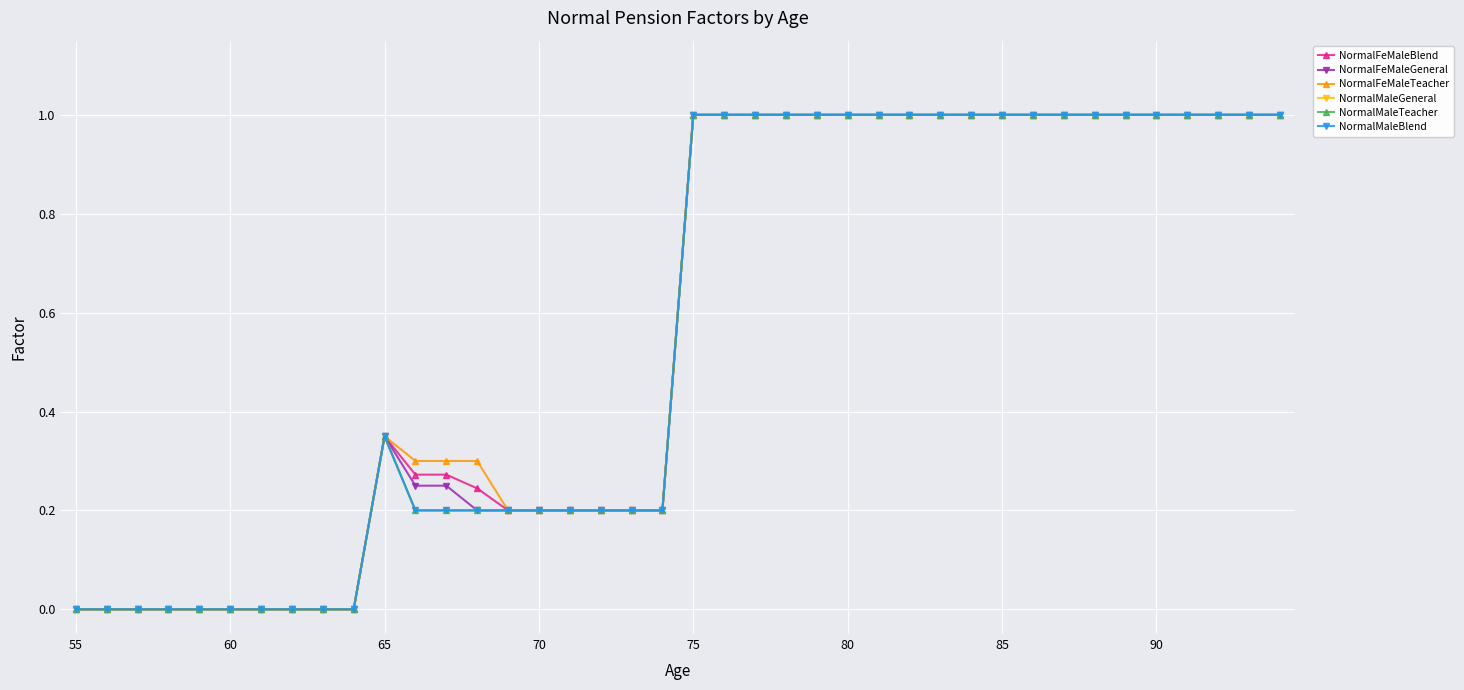

What is the highest value of the NormalFeMaleGeneral series?

1.0